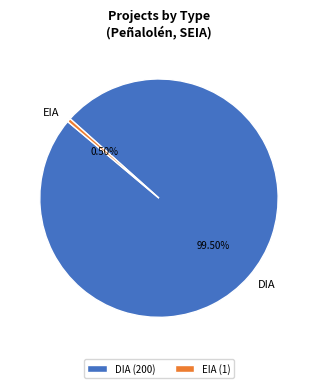

Combined, what portion of the pie is EIA and DIA?

100.0%